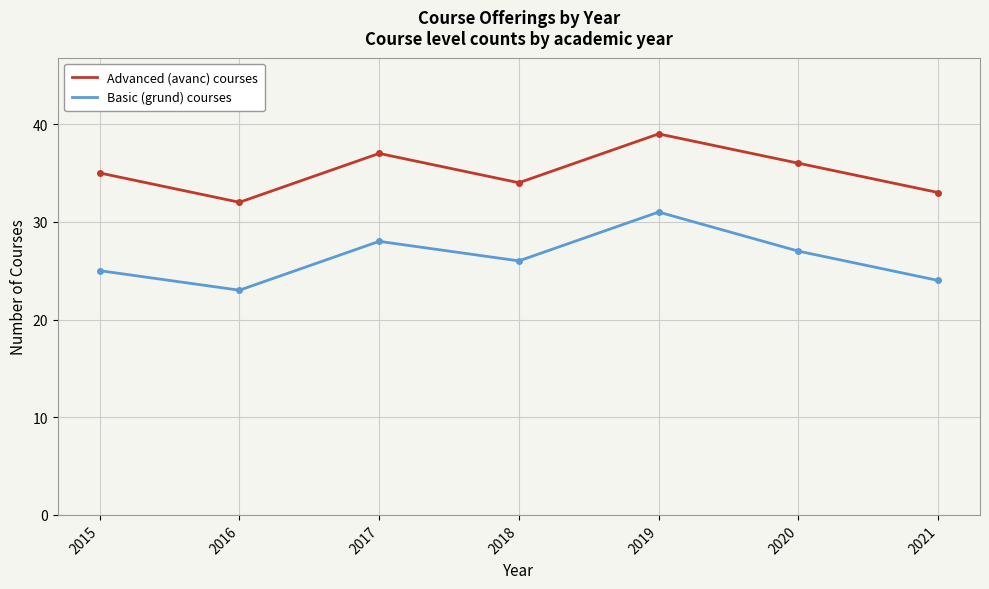

How many Basic (grund) courses values are between 24 and 28?

5